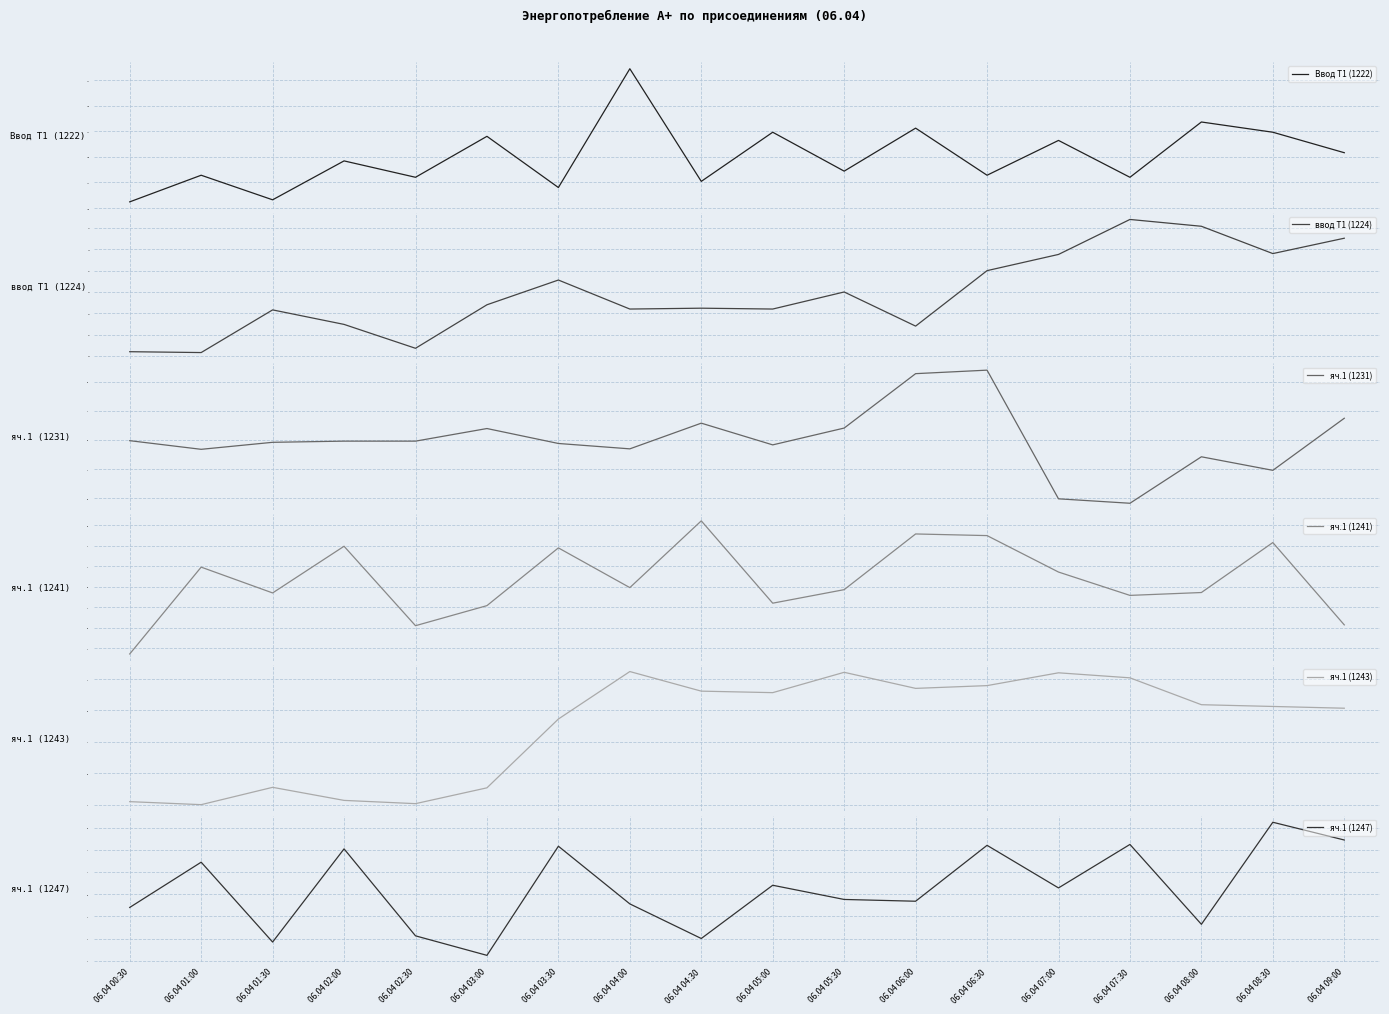

Does the chart display data point markers on the line(s)?

No